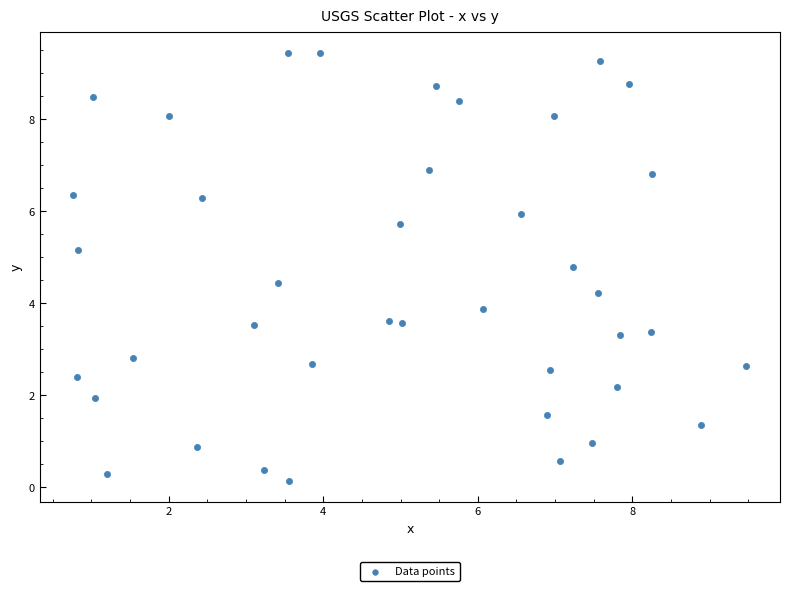

What is the range of X values (max minus min)?

8.7